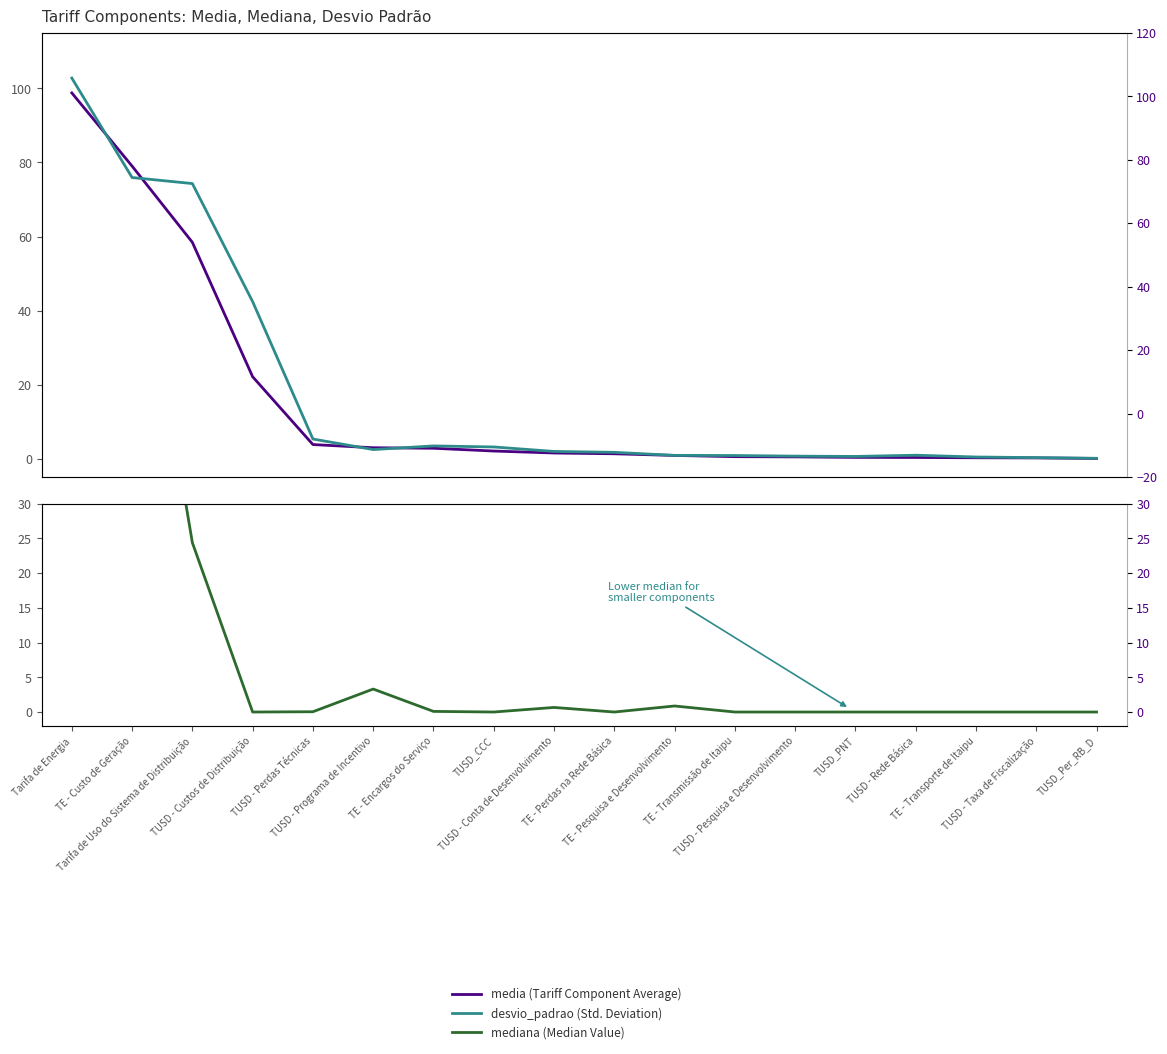

Is this an area chart (filled region under the line)?

No